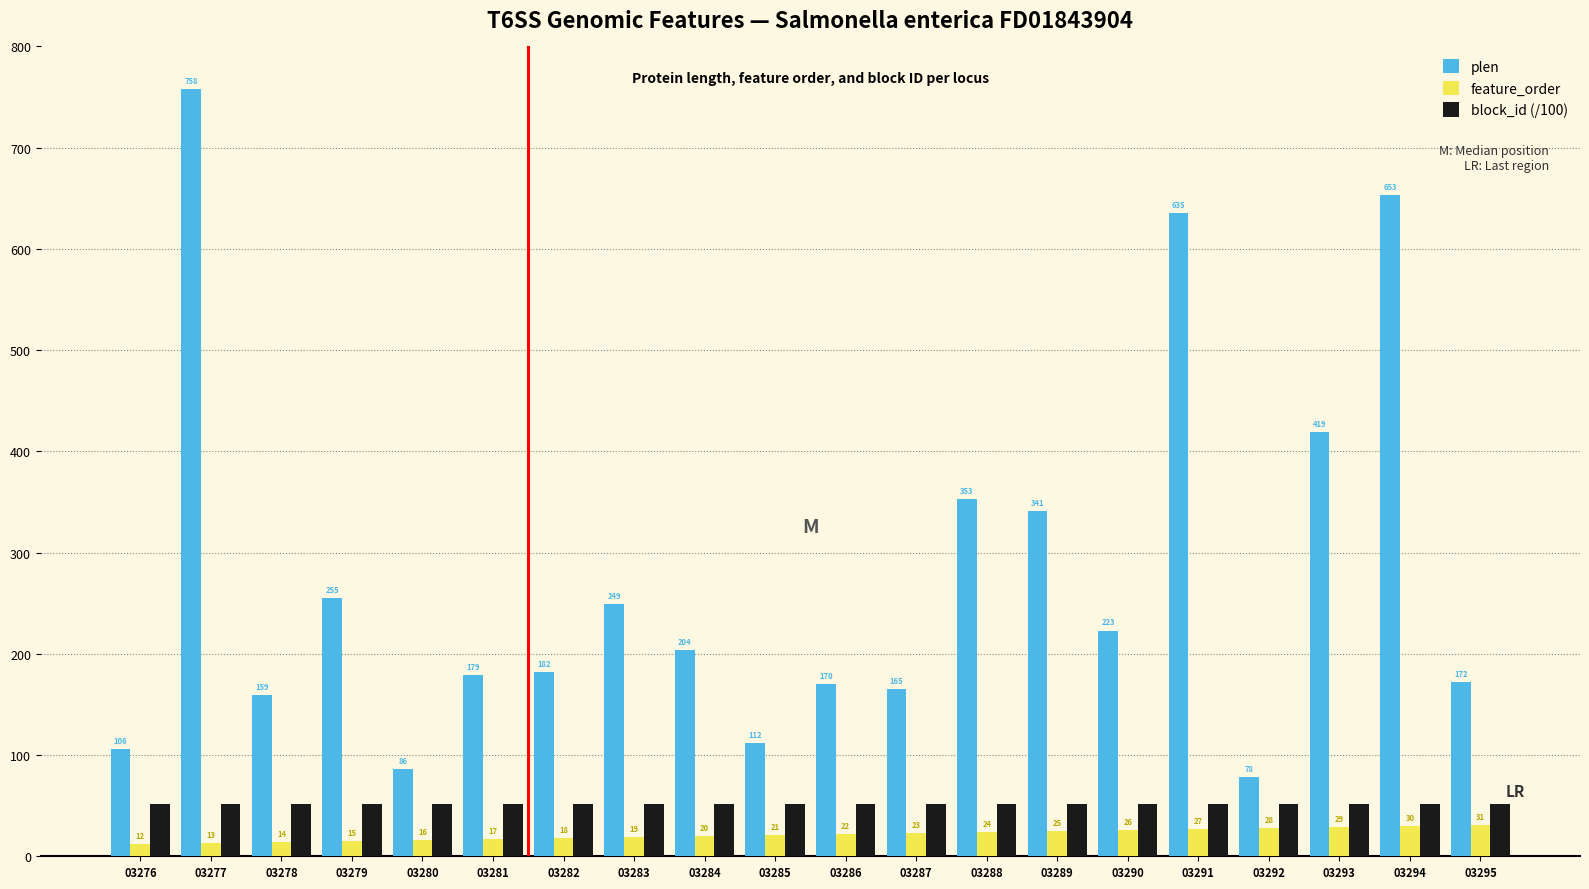

What is the spread (max minus min) of values at 03281?

162.0